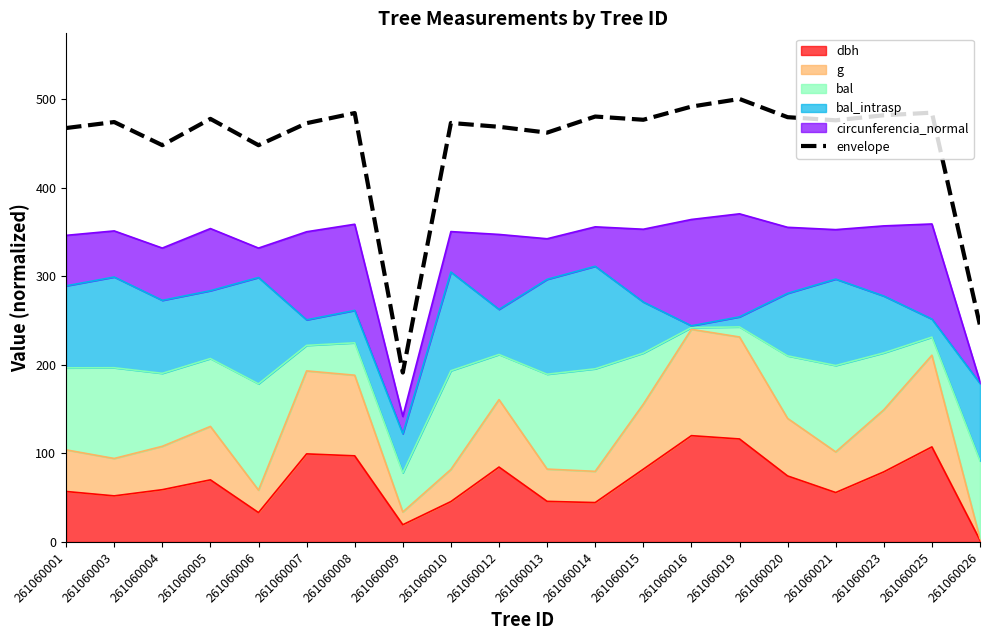

What is the difference between the maximum and minimum values?

308.8